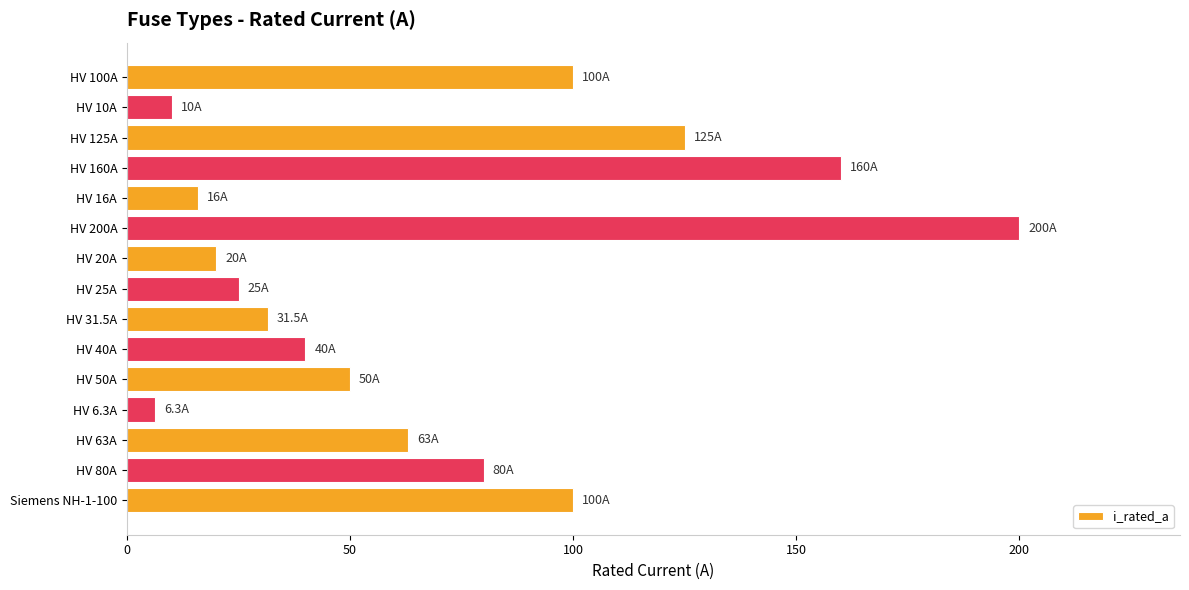

How many bars are there in total?

15